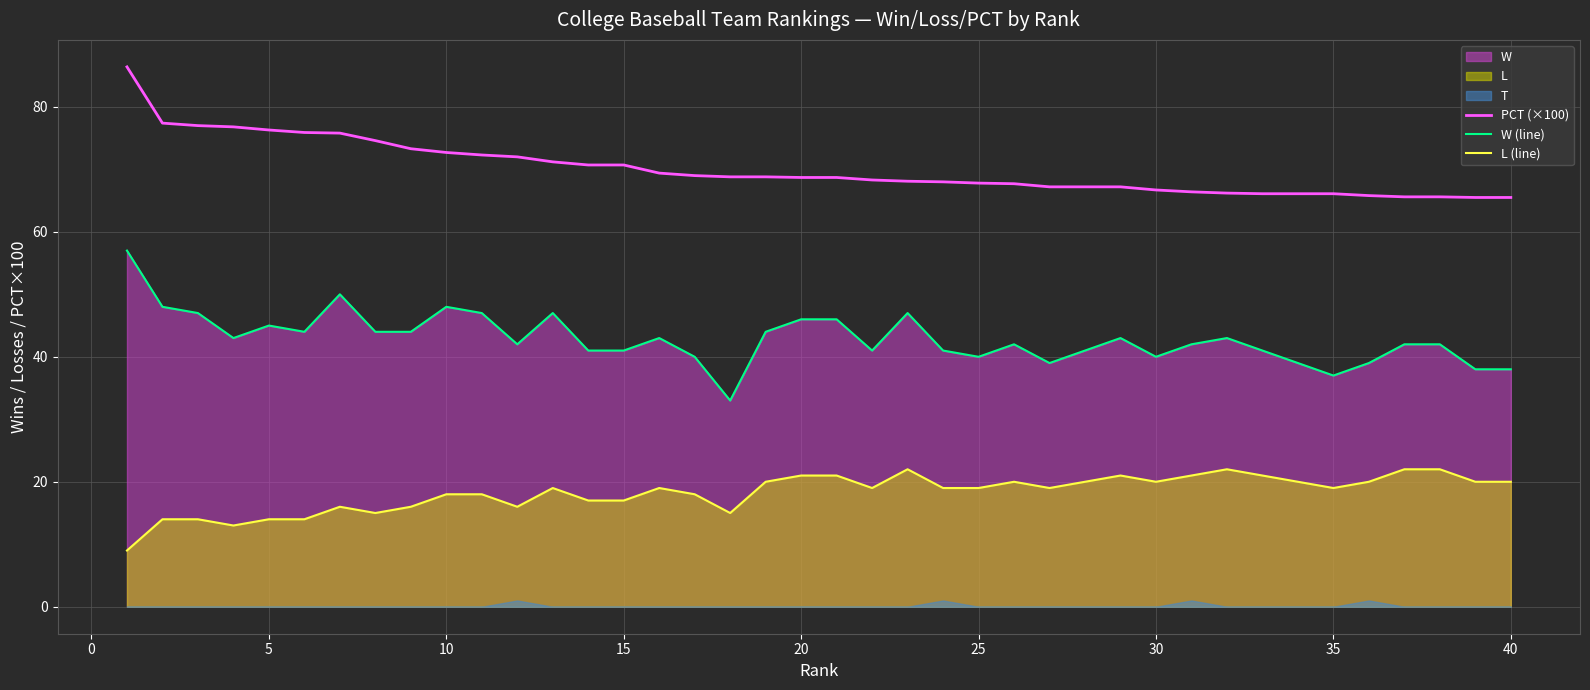

What is the maximum value for L (line)?

22.0